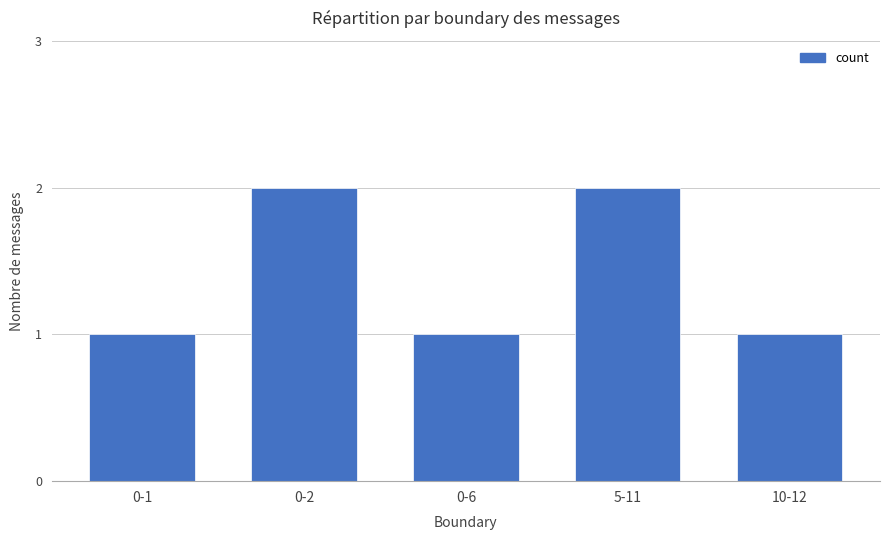

What is the ratio of the value at 10-12 to the value at 0-6?

1.0